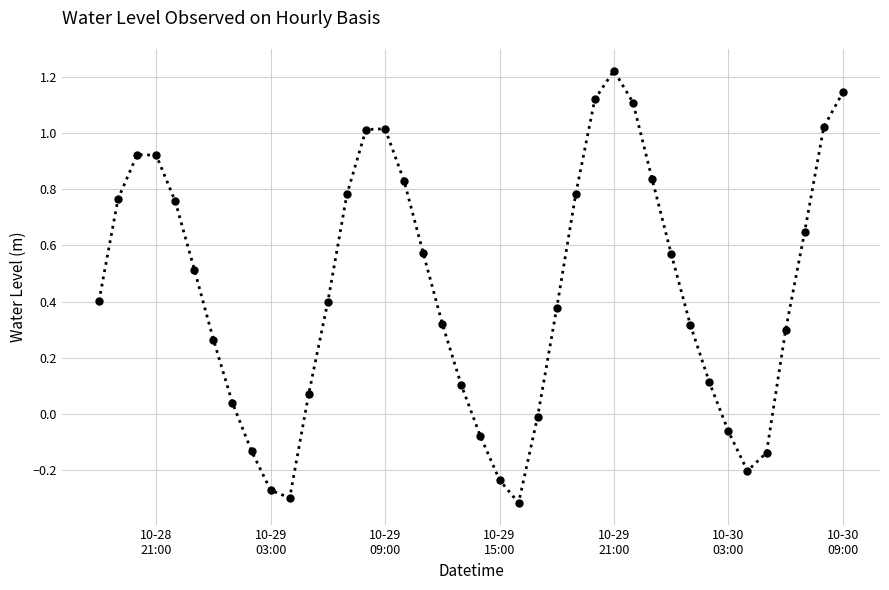

True or false: the data has more than 2 interior local peaks.

True